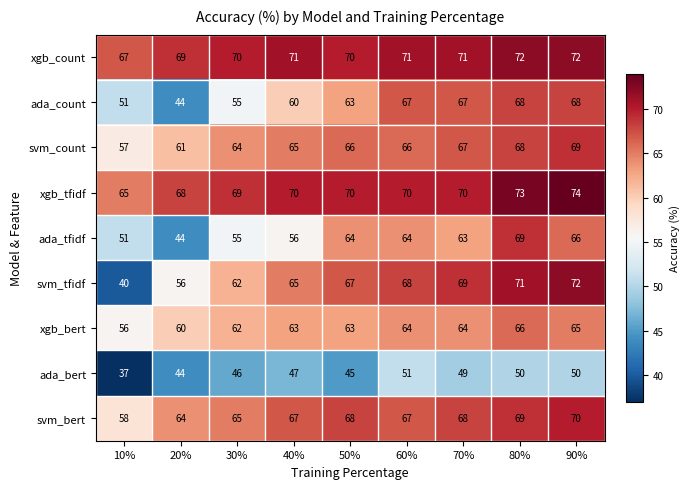

How many distinct data groups are displayed?

9